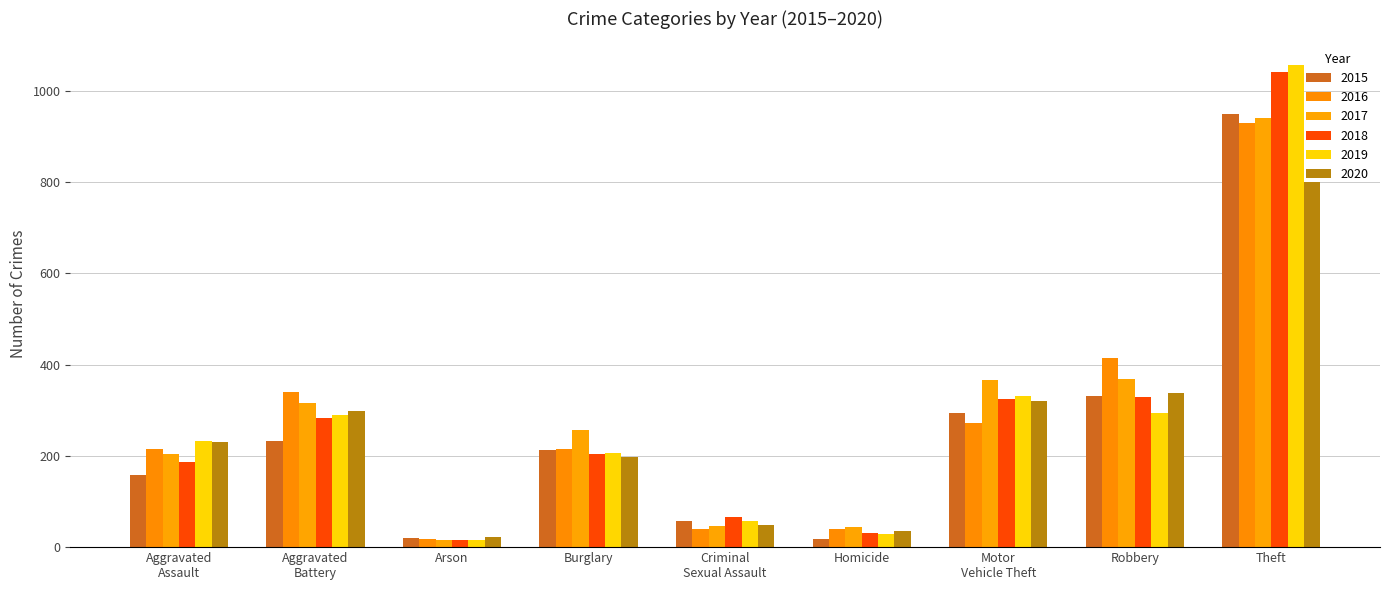

How many data points does each series have?

9